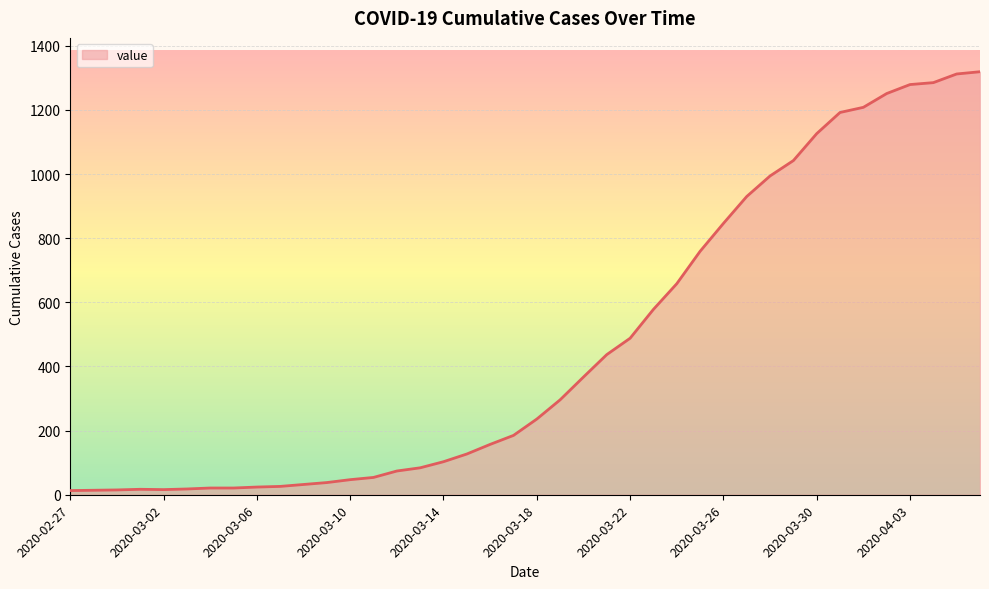

What is the maximum value shown in the chart?

1319